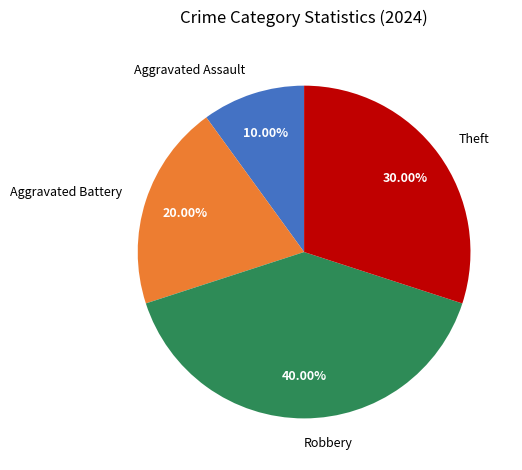

Is it true that Theft is 41% of the pie?

False